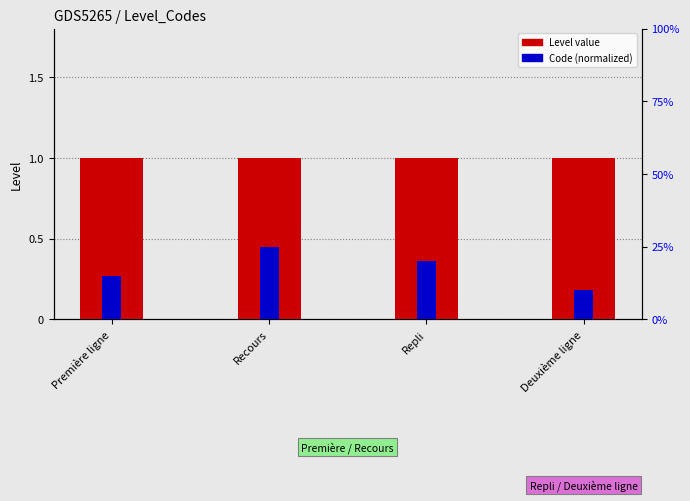

What is the difference between the highest and lowest values at Repli?

0.8